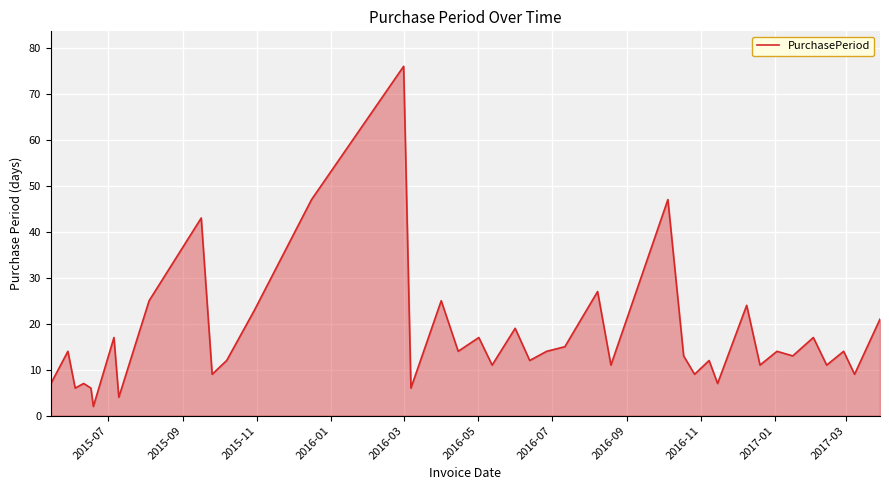

What is the maximum value shown in the chart?

76